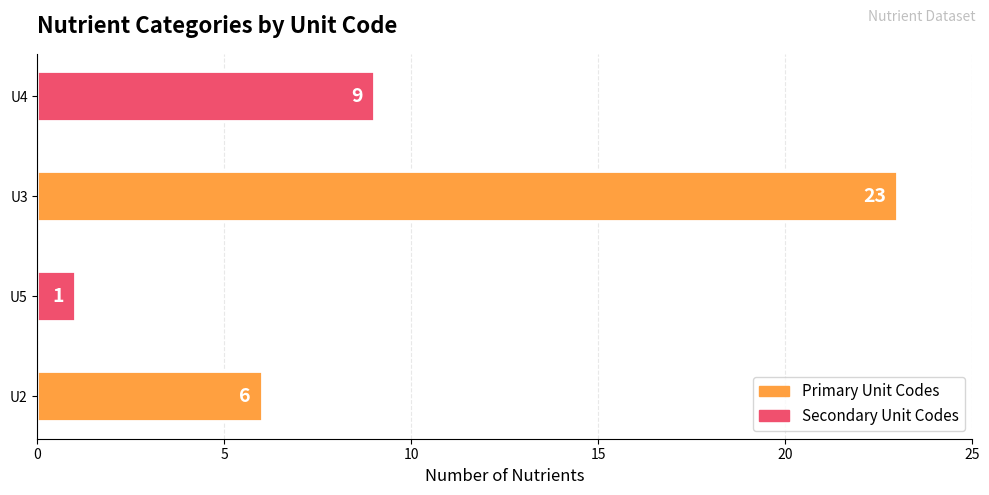

What is the difference between the maximum and second lowest values?

17